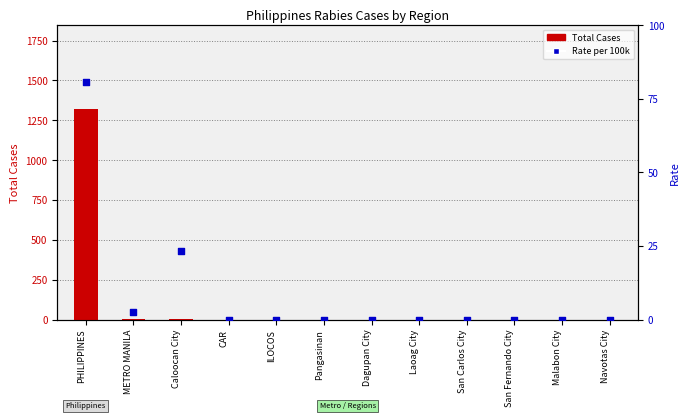

At how many categories does at least one series exceed 520?

1